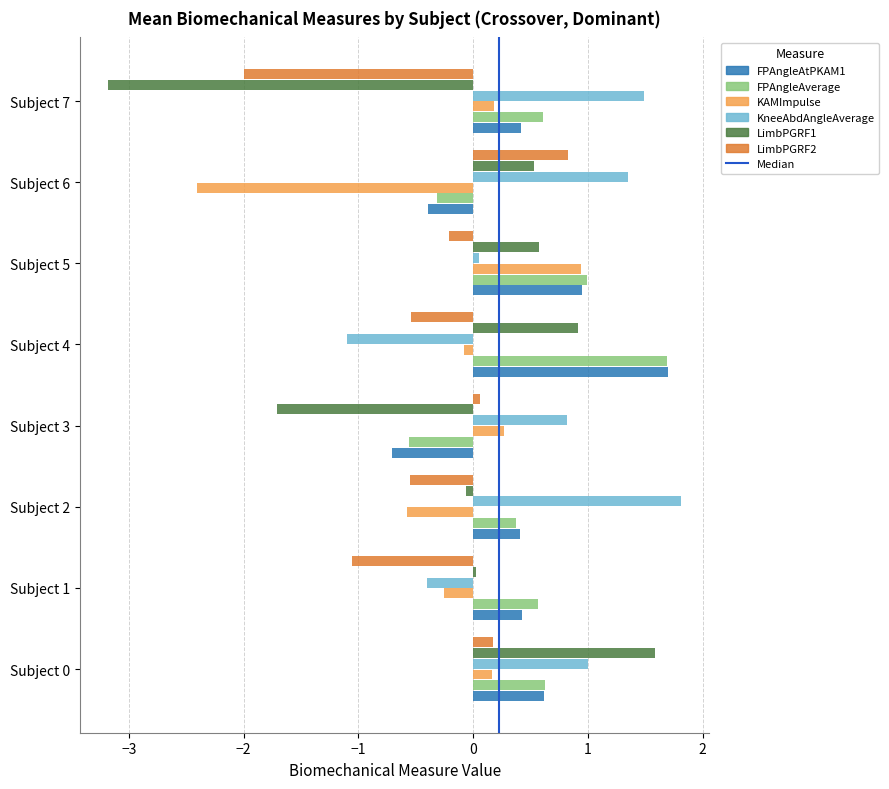

Is the value of LimbPGRF1 at Subject 0 greater than the value of KAMImpulse at Subject 5?

Yes